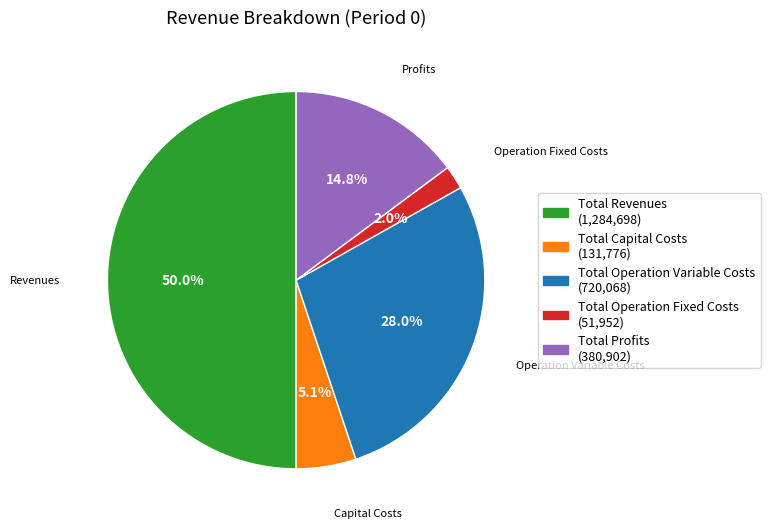

To the nearest percent, what is the average slice percentage?

20%